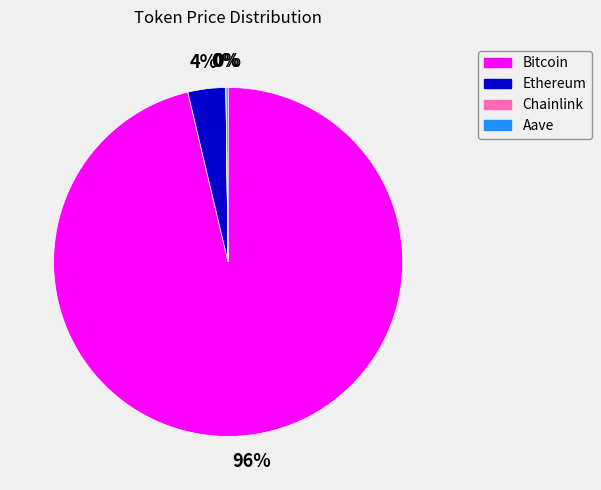

True or false: Bitcoin accounts for 88% of the total.

False